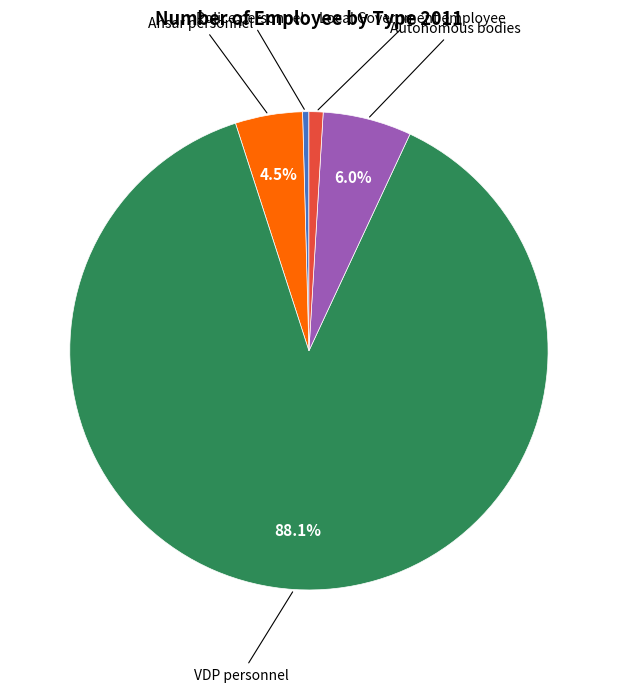

Between Autonomous bodies and Local Government employee, which is larger?

Autonomous bodies